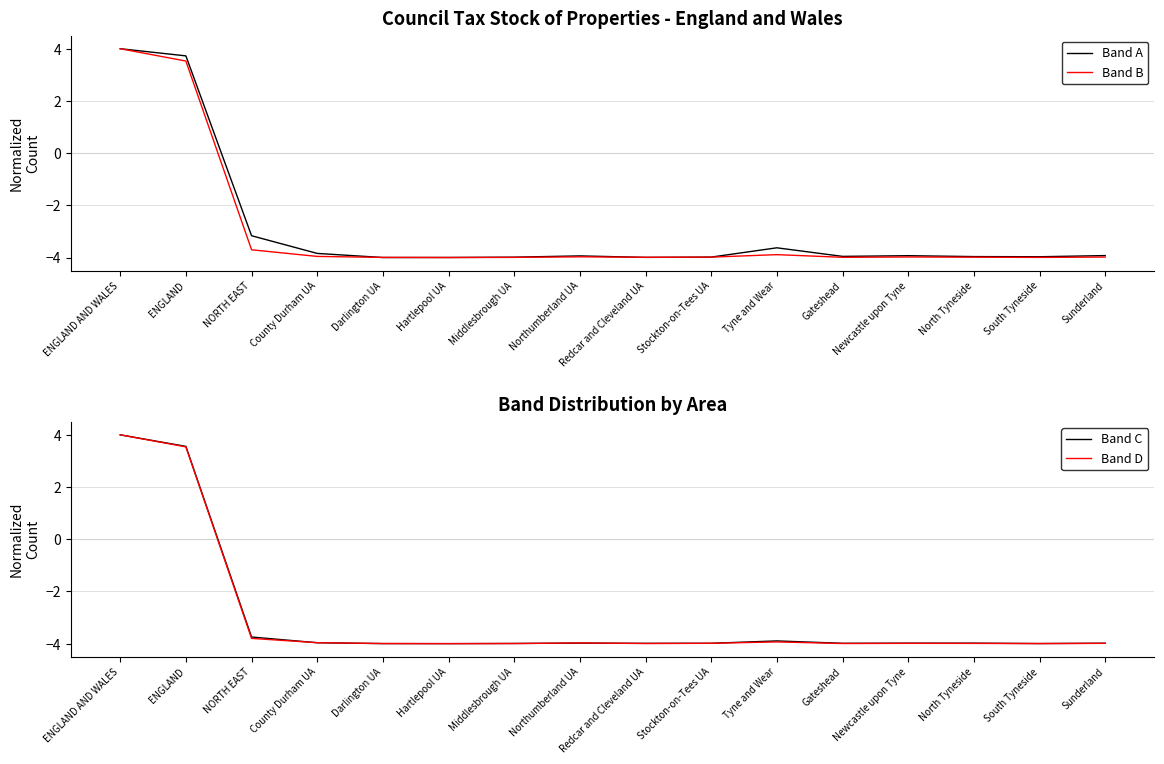

Between Sunderland and North Tyneside, which is larger?

Sunderland